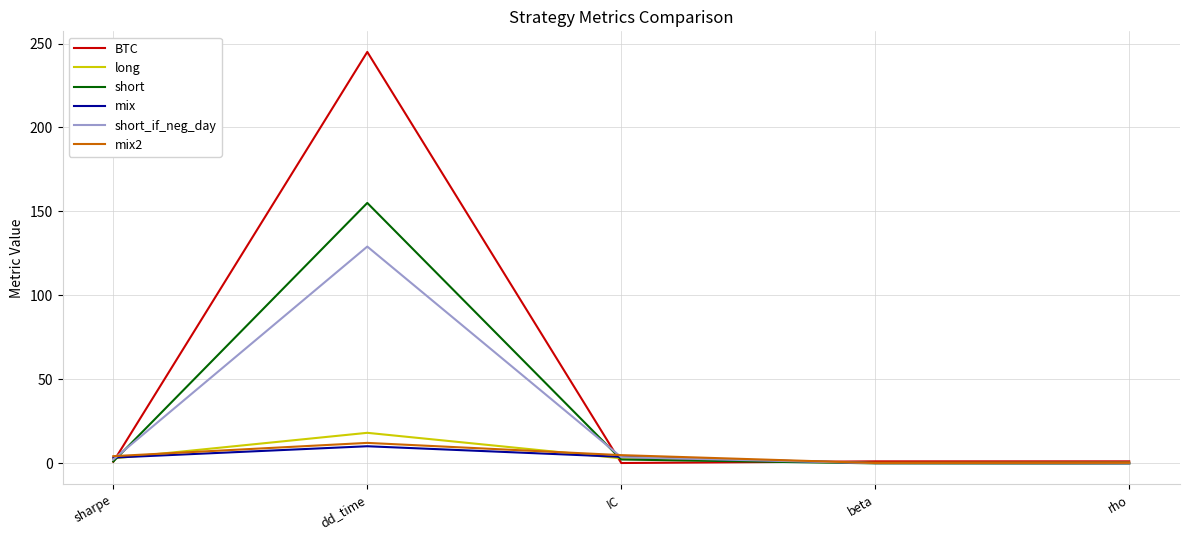

Which series has the largest range (max minus min)?

BTC